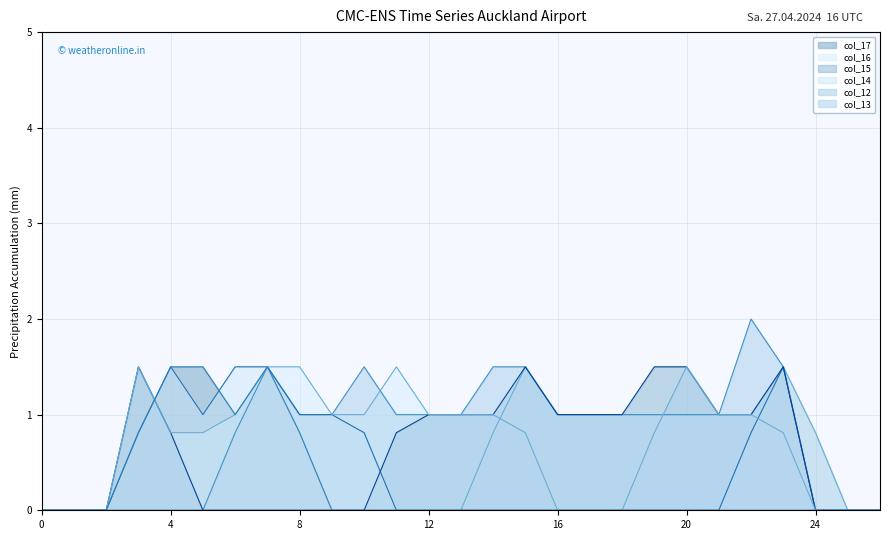

What is the spread (max minus min) of values at 4?

1.5